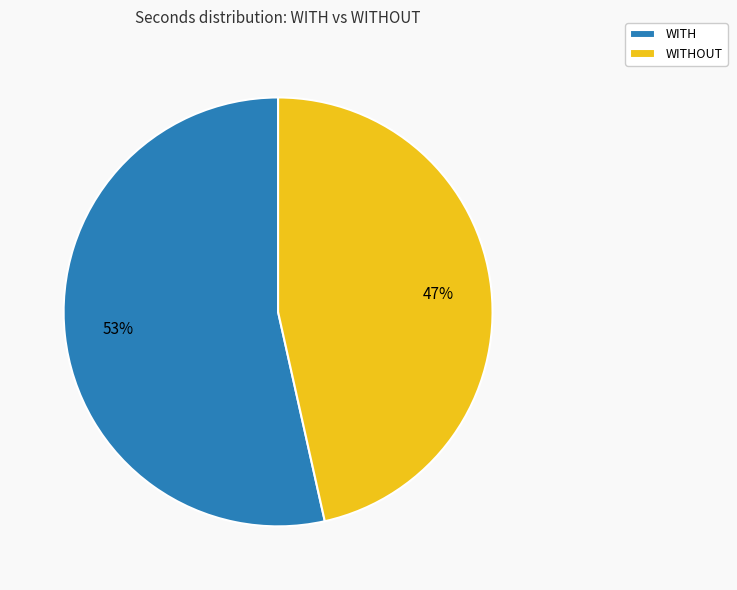

Approximately how many times larger is the value at WITHOUT compared to WITH?

0.9